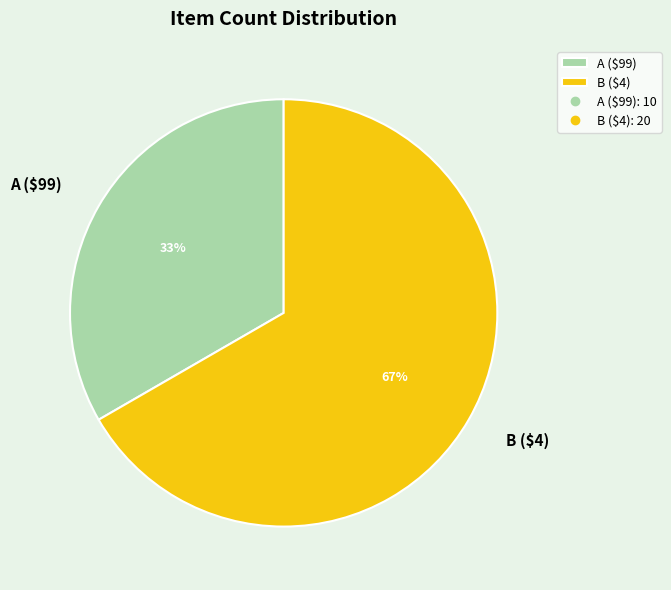

Which category has the biggest portion of the pie?

B ($4)